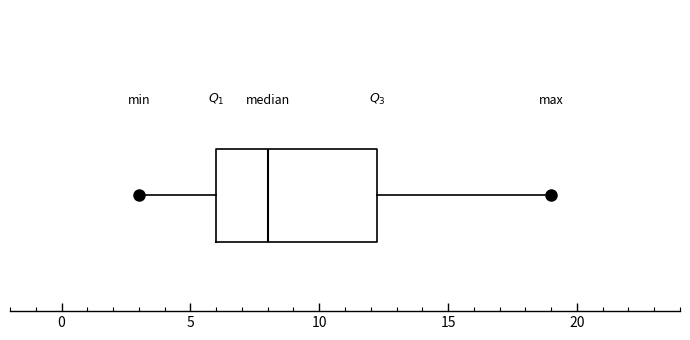

Transcribe this box plot: give where the median line is, the range the box spans, and where the two whiskers end, as read against the x-axis. The values are not printed on the chart, so give them approximately, as read against the axis.

median 8.0, box 6.0 to 12.5, whiskers 3.0 to 19.0